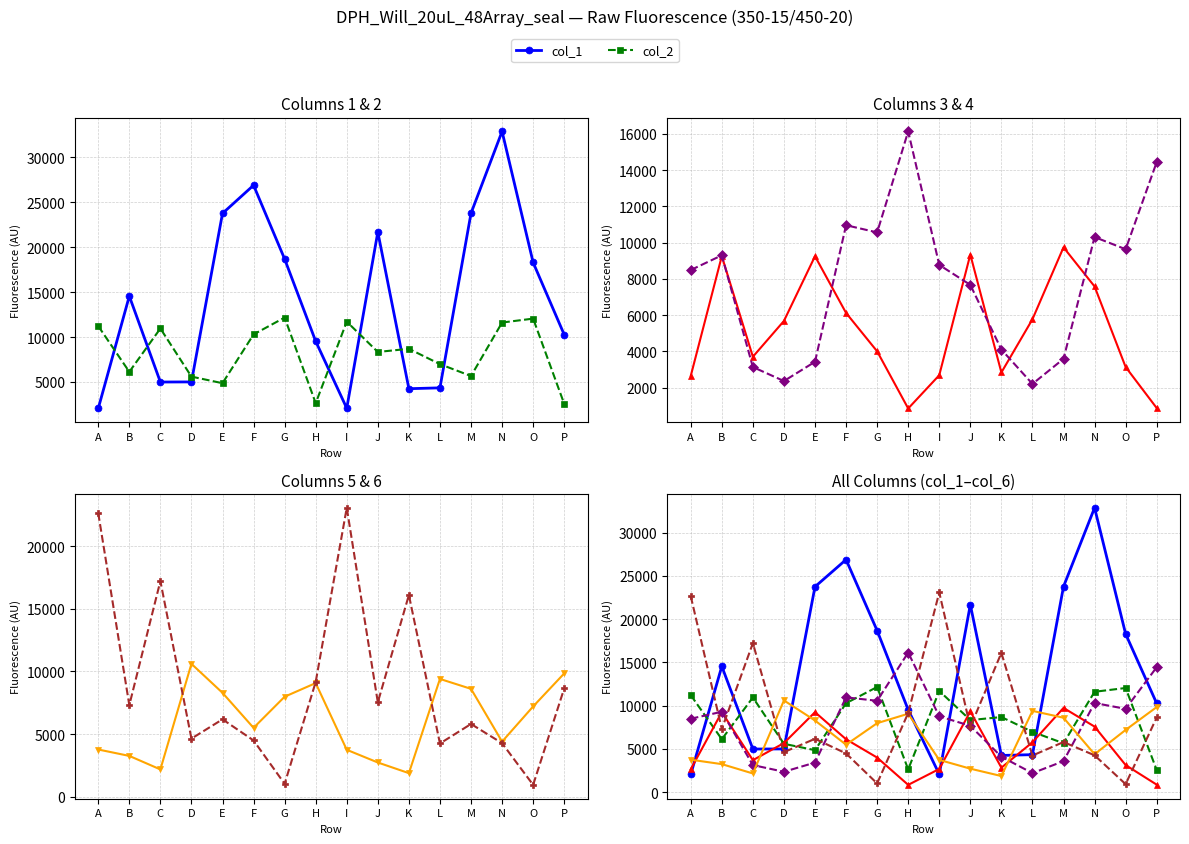

Is it true that col_6 equals 9393 at M?

False